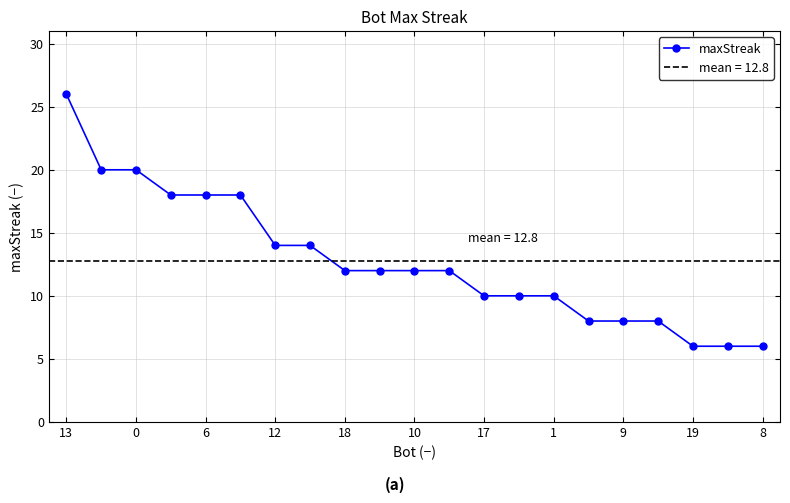

What is the difference between the maximum and second lowest values?

20